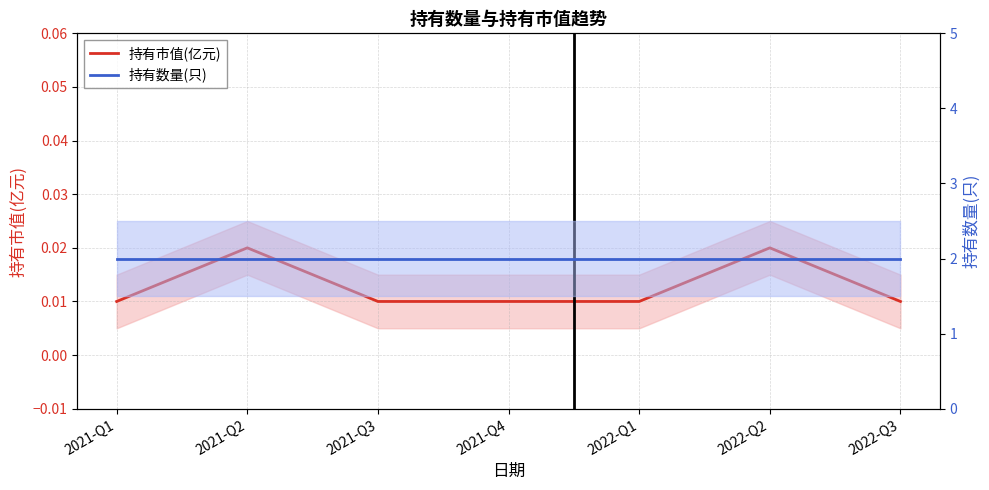

True or false: 持有数量(只) and 持有市值(亿元) intersect in this chart.

False